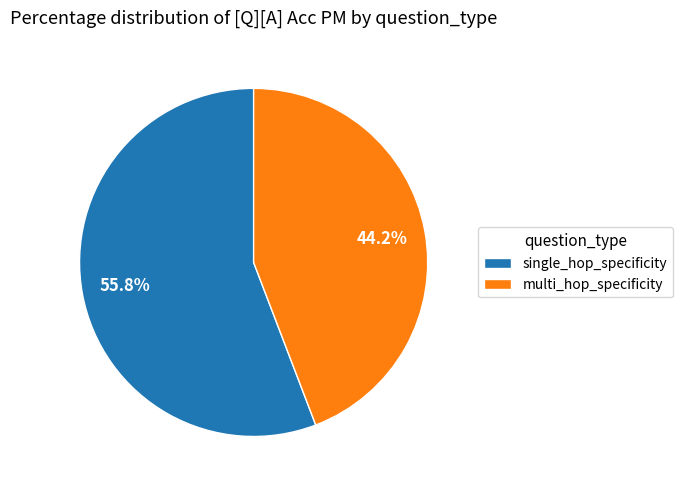

The multi_hop_specificity slice represents 58% of the pie. True or false?

False